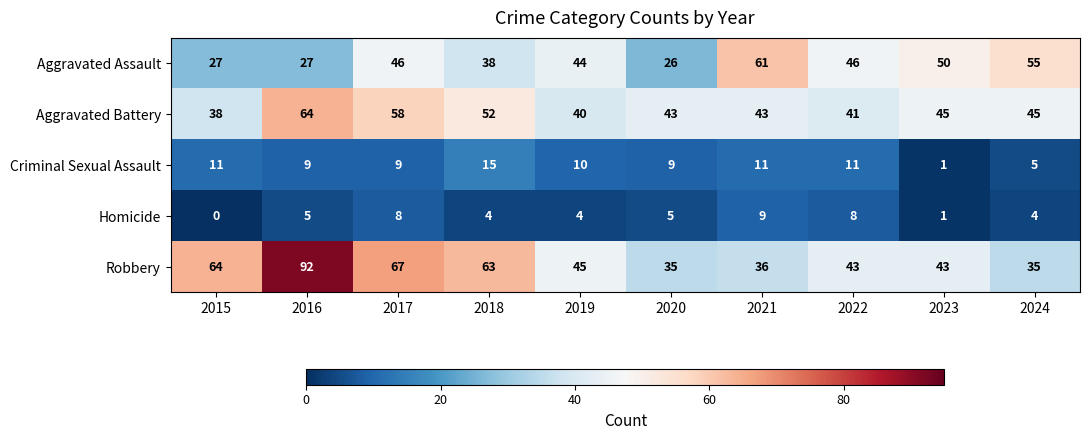

At which category does the chart reach its minimum across all series?

2015